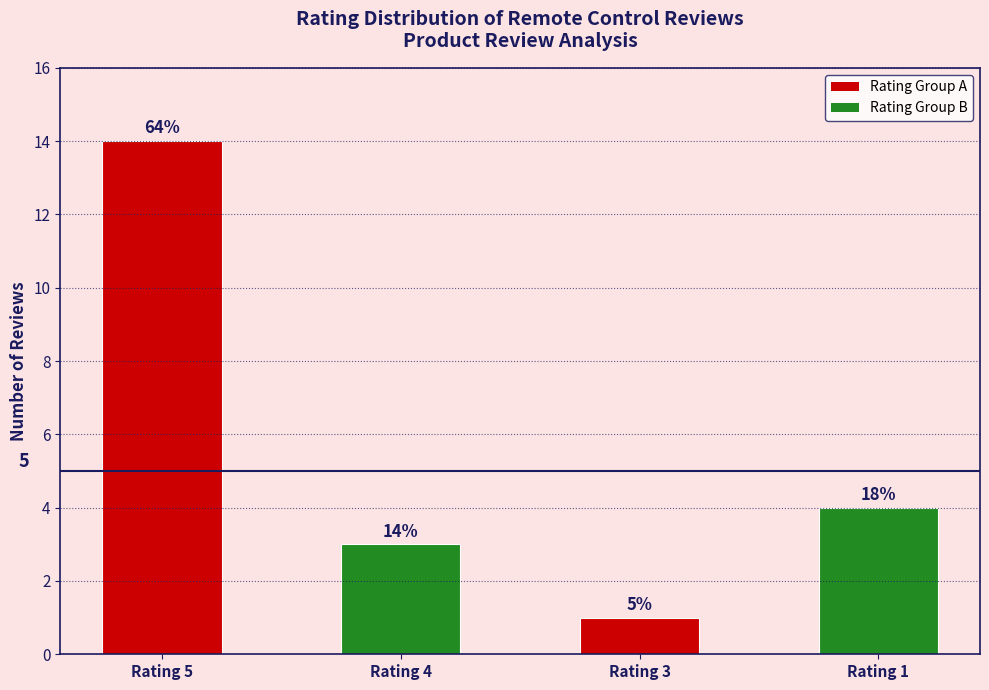

Which category has the highest value across all series?

Rating 5